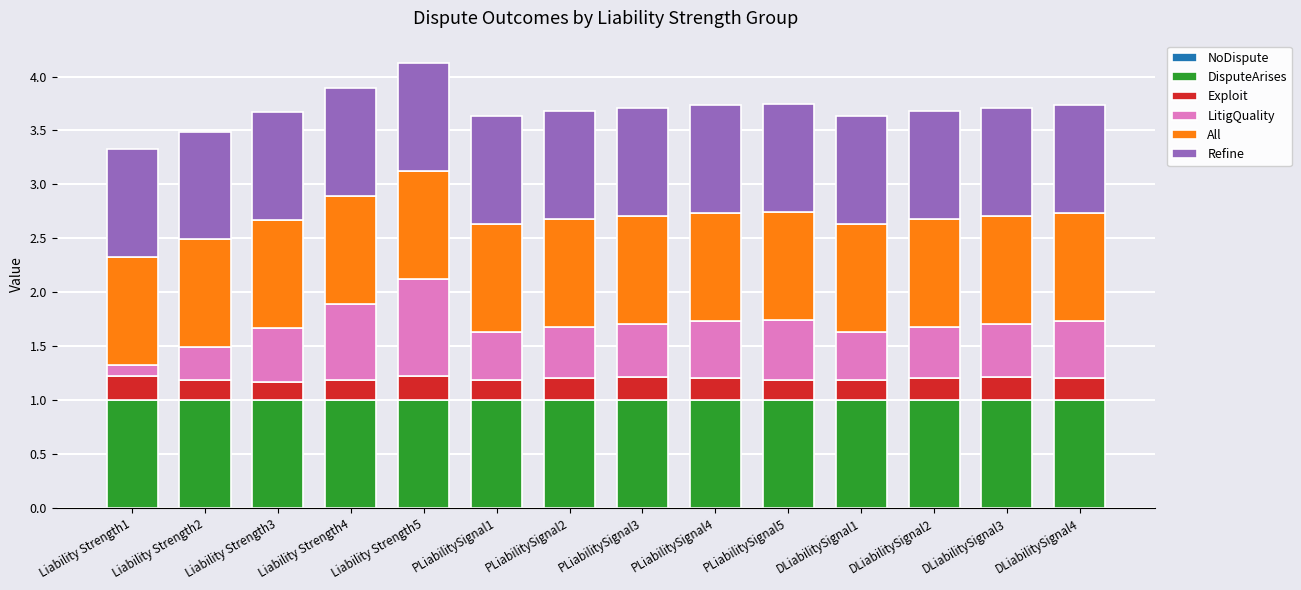

Is it true that DisputeArises equals 1.0 at DLiabilitySignal3?

True